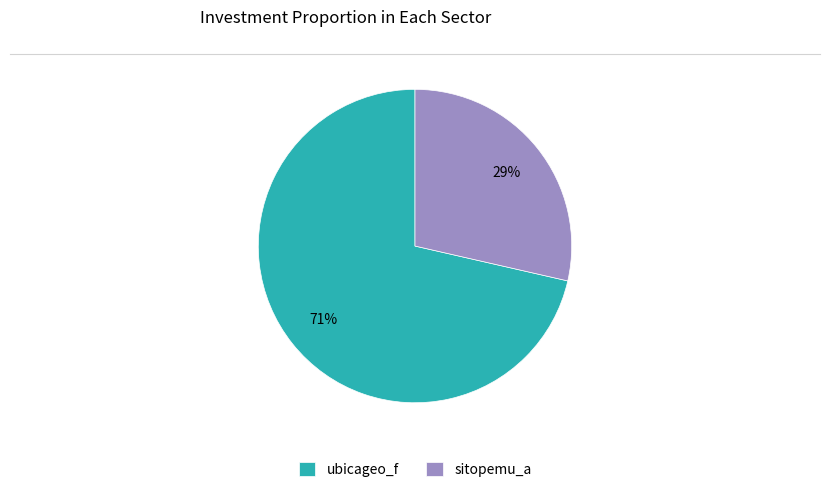

Is it true that ubicageo_f is 66% of the pie?

False